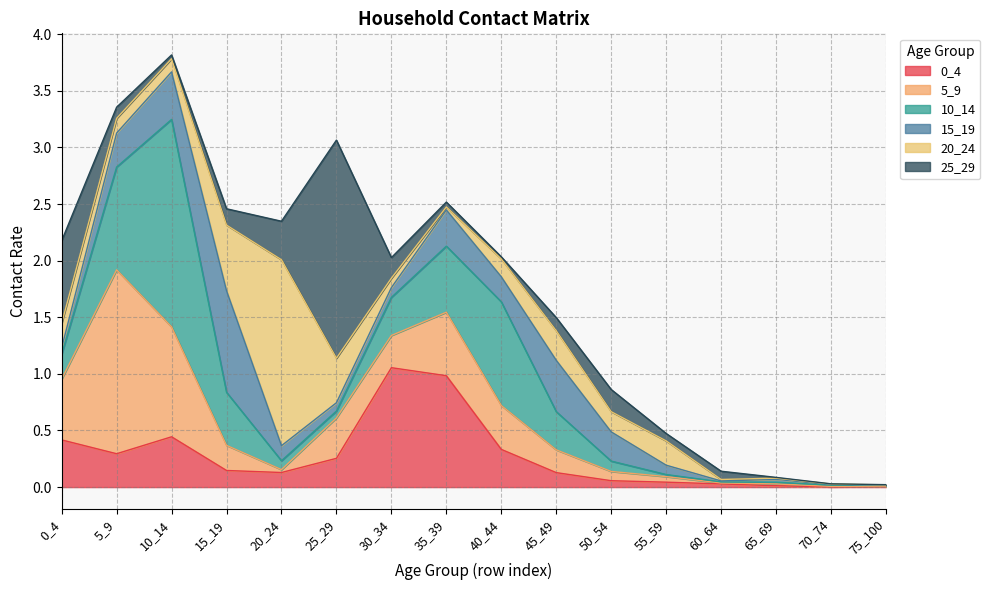

Where is the first local maximum for 0_4?

10_14